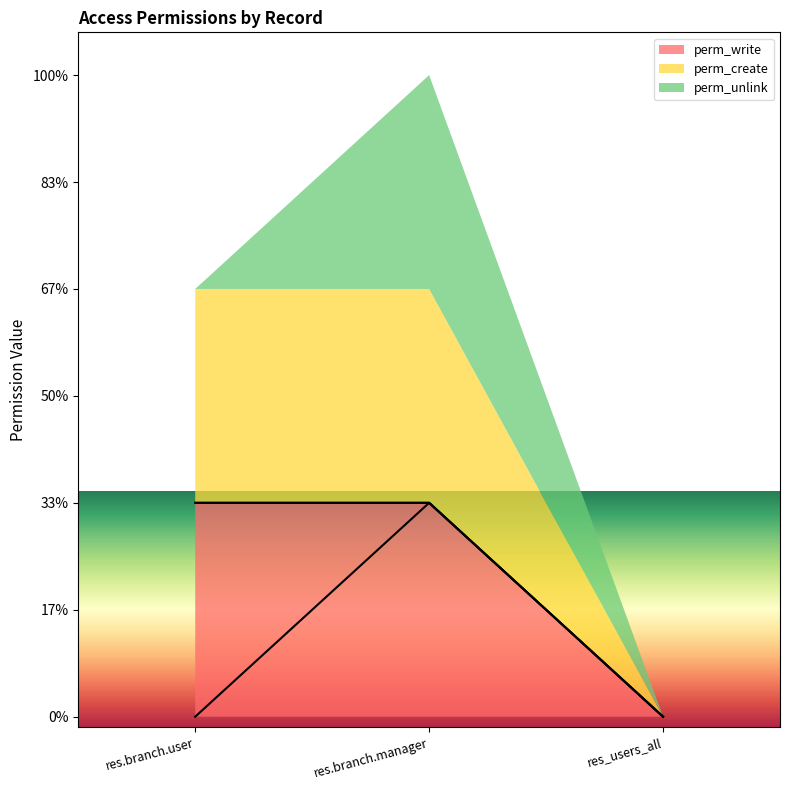

Where is perm_write nearest to the value 0?

res_users_all